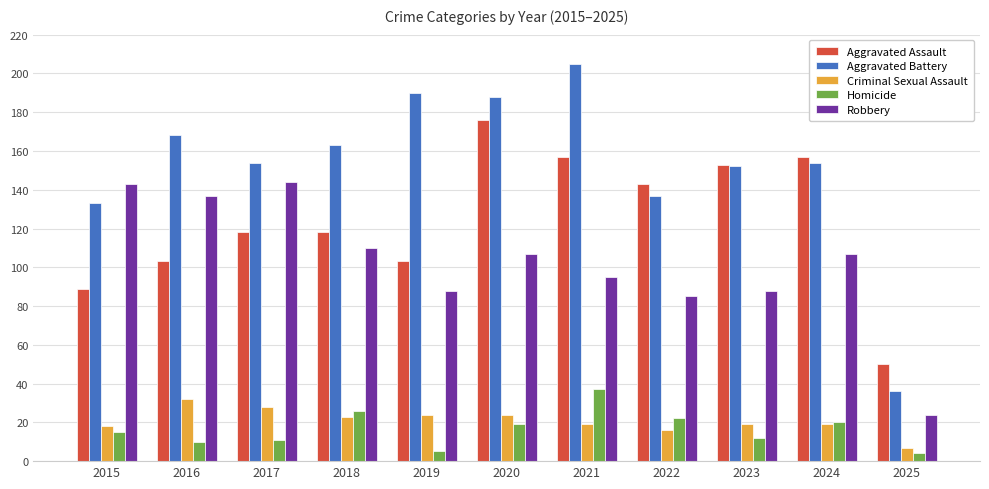

What is the difference between the Aggravated Assault values at 2019 and 2015?

14